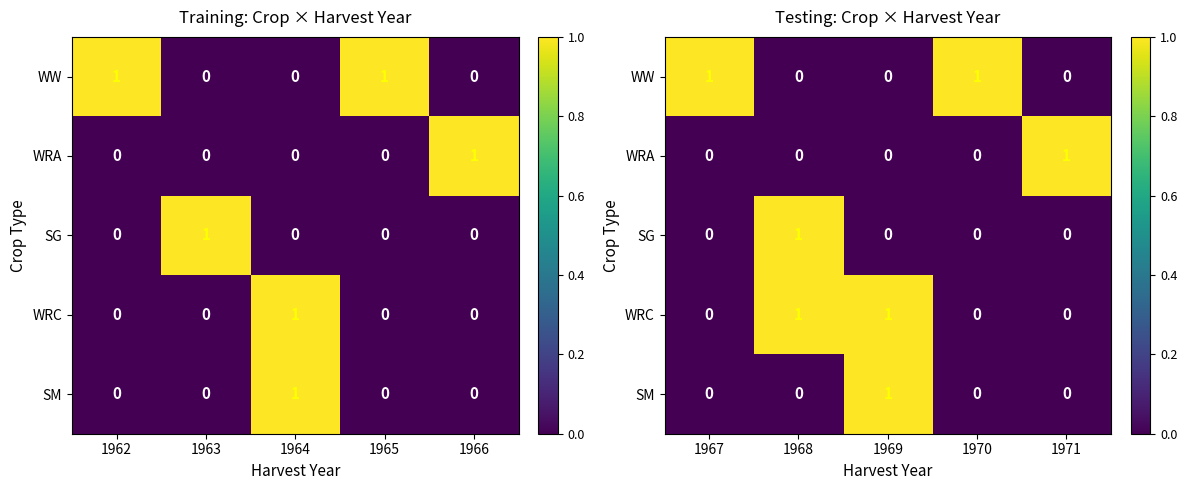

Between 1965 and 1962, which is larger?

1965